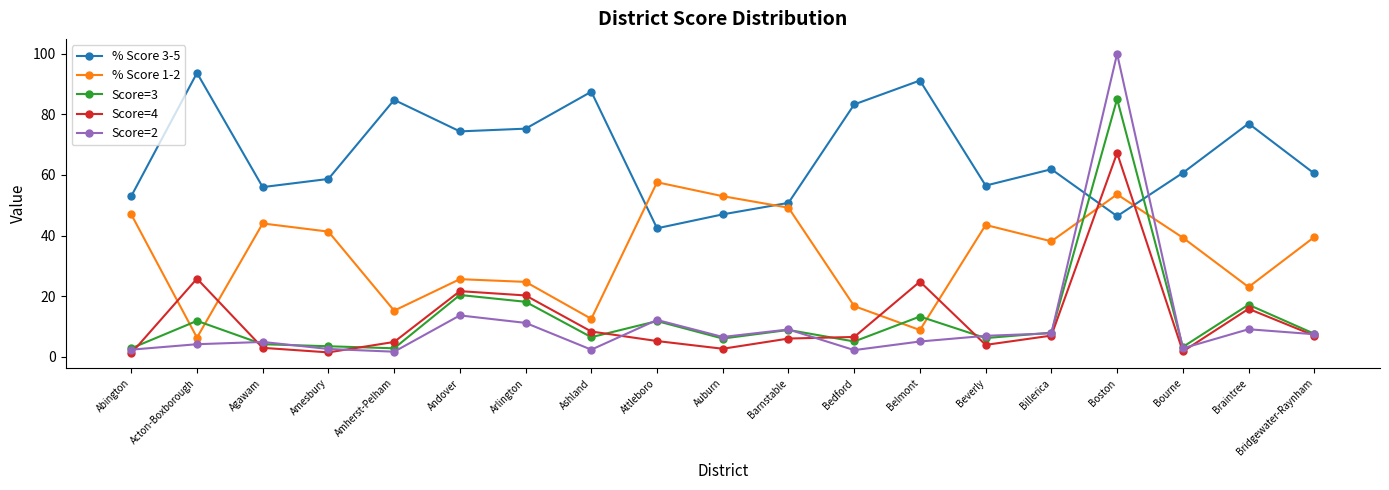

What is the spread (max minus min) of values at Bourne?

59.0